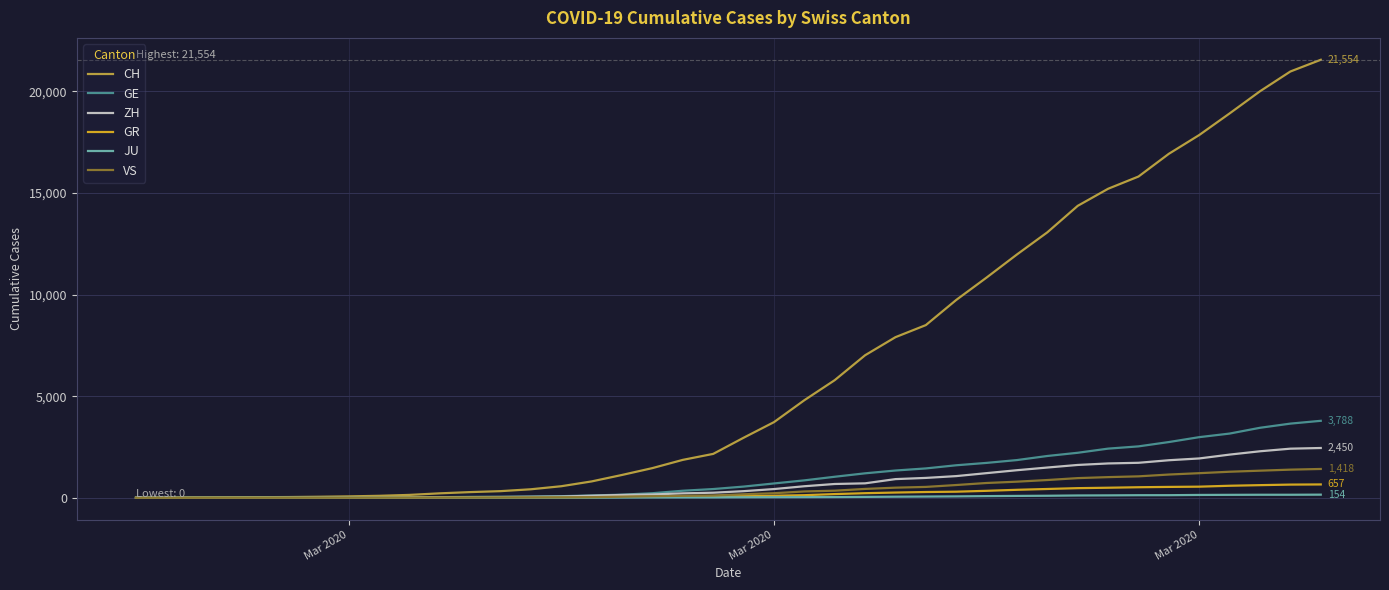

What is the greatest value displayed?

21554